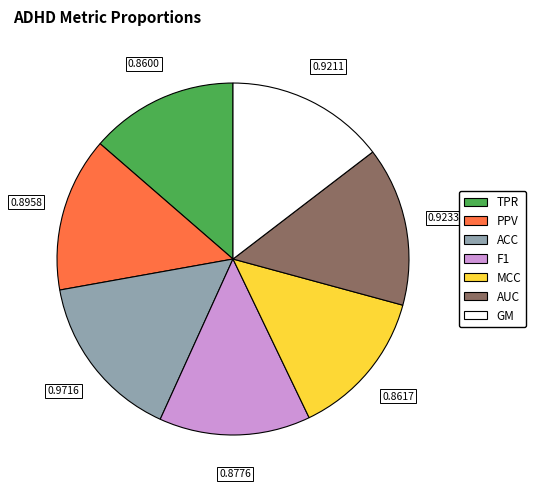

Between MCC and AUC, which is larger?

AUC